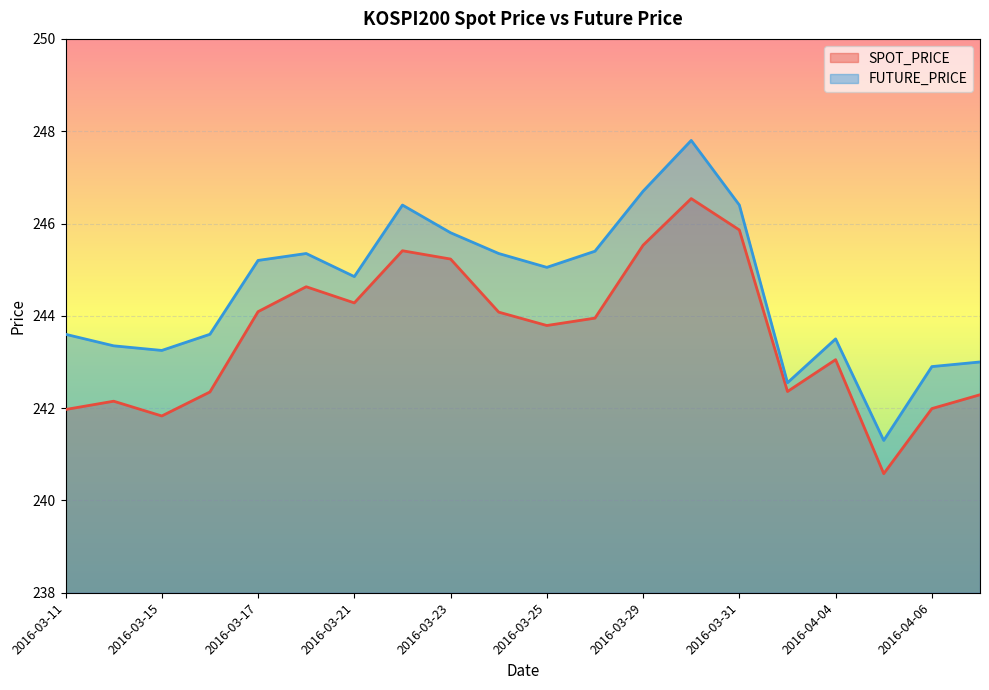

At which category does SPOT_PRICE reach its first local peak?

2016-03-14